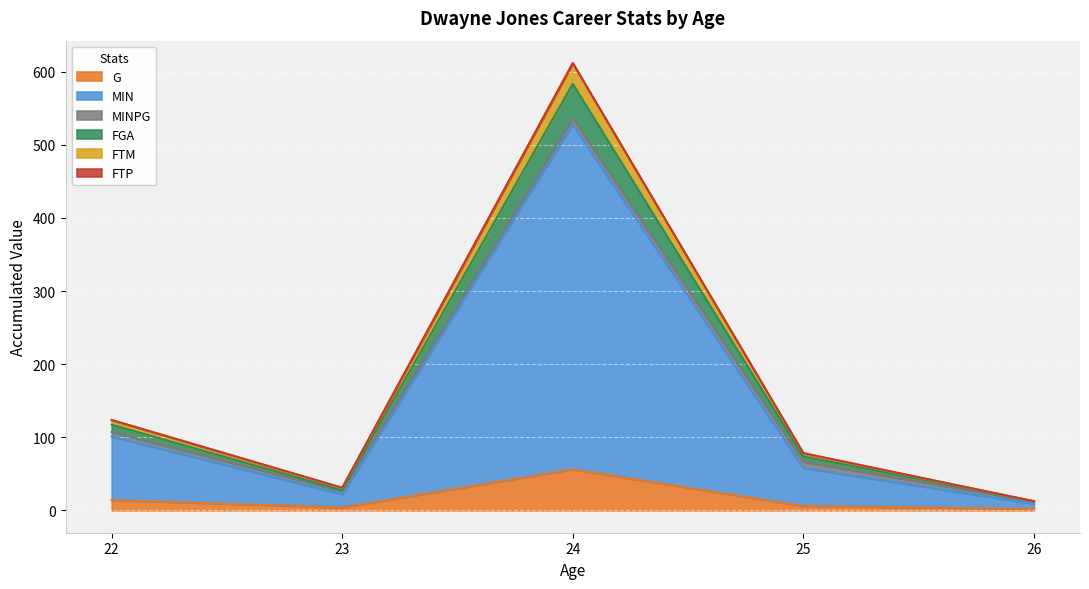

At which category does MIN reach its first local valley?

23